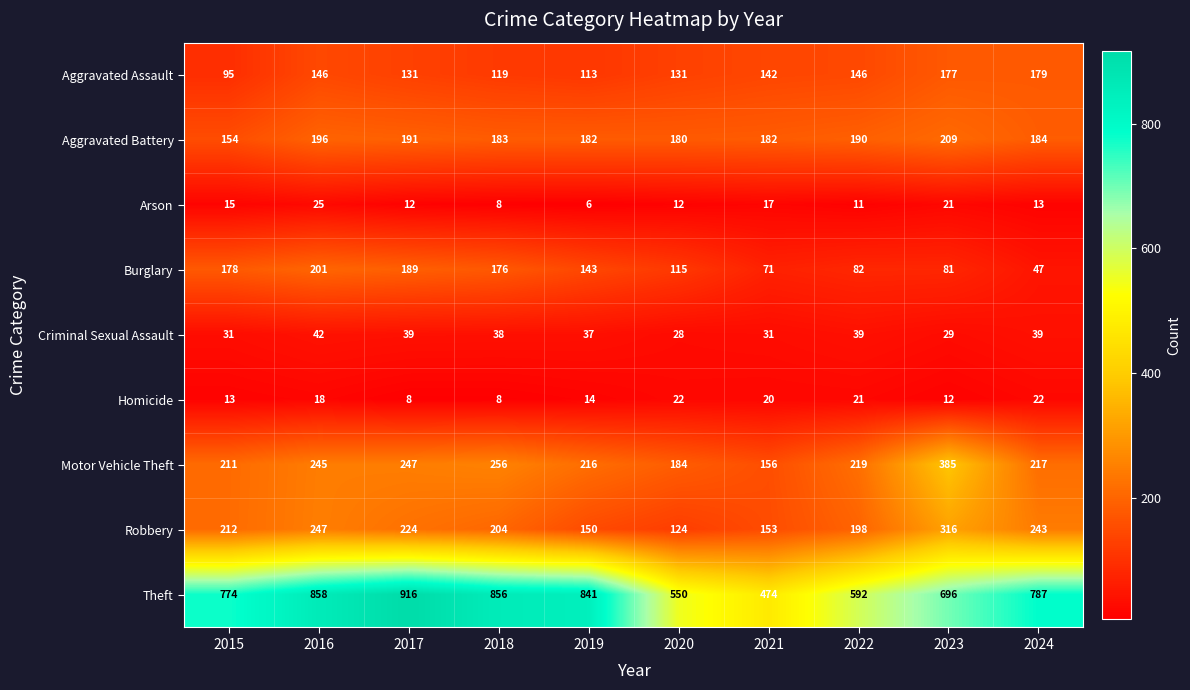

The value of Robbery at 2021 is 274. True or false?

False